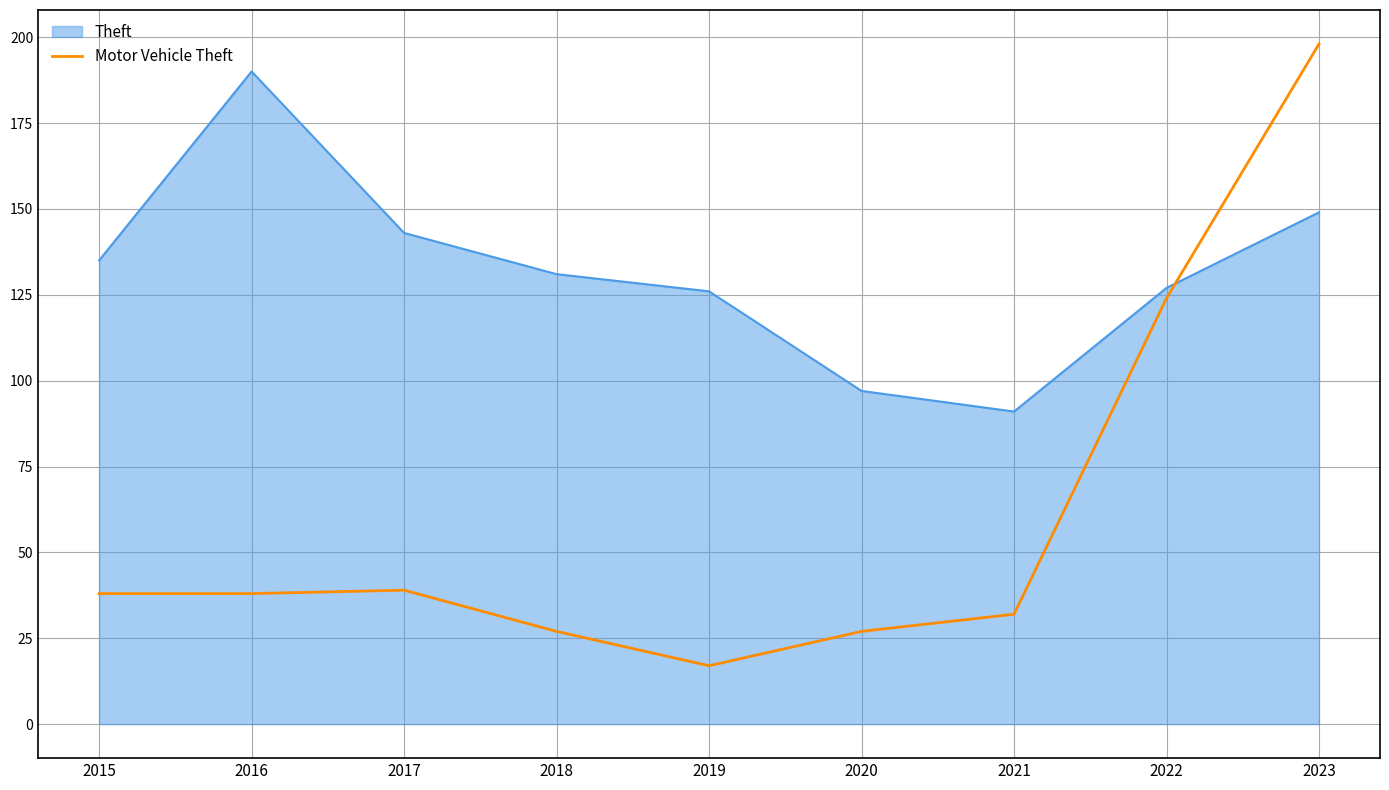

What is the difference between the maximum and minimum values in the Theft series?

99